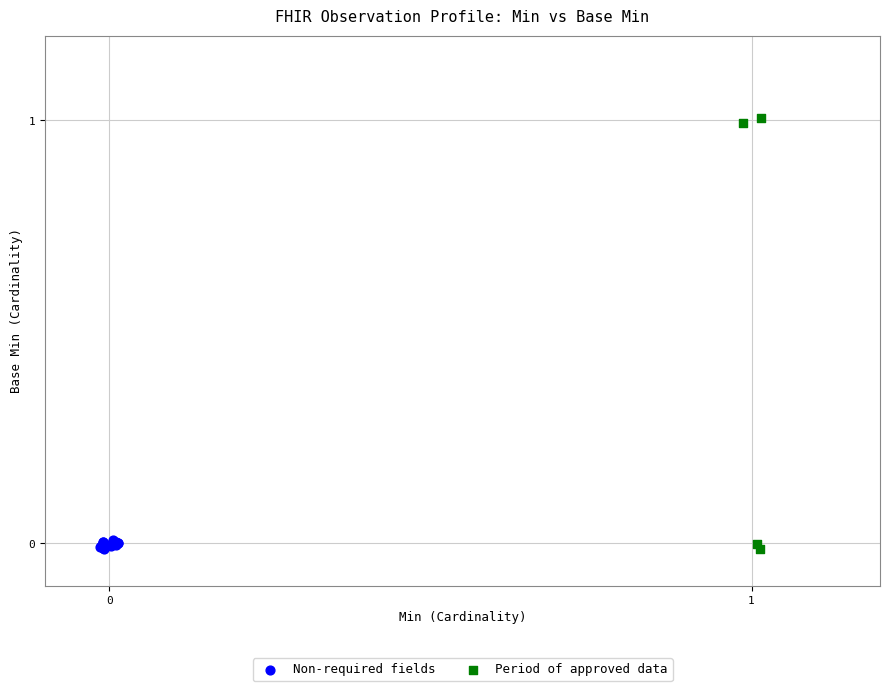

Which series reaches the maximum Y coordinate?

Period of approved data